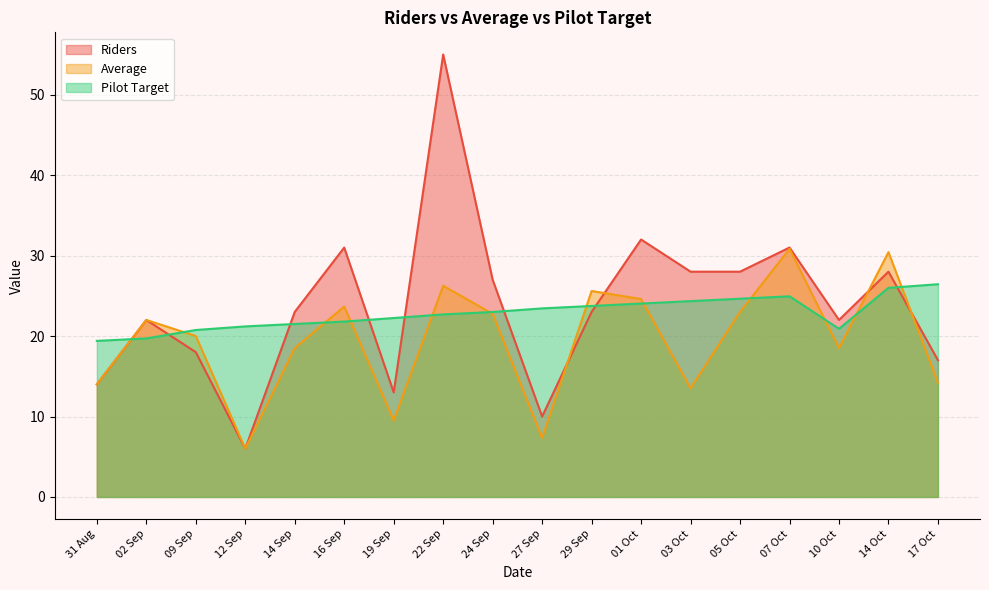

What are all the series names shown in the legend?

Riders, Average, Pilot Target